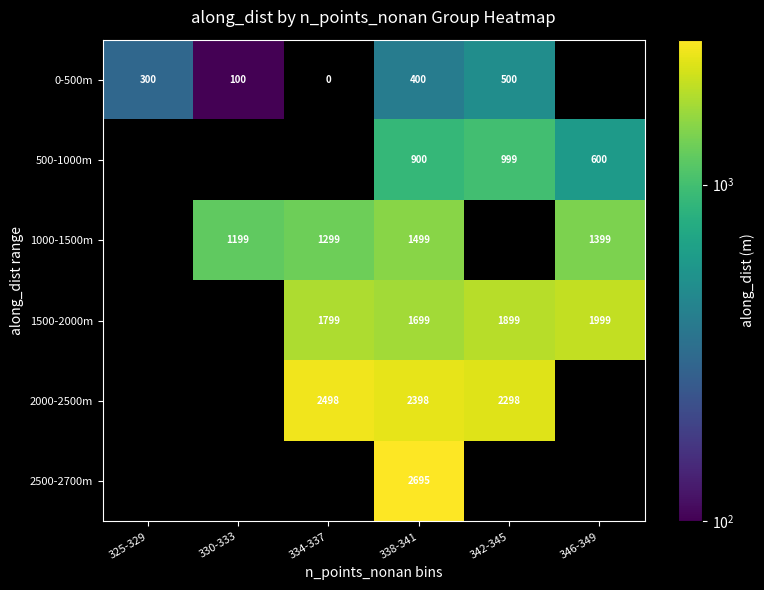

How many distinct data groups are displayed?

6